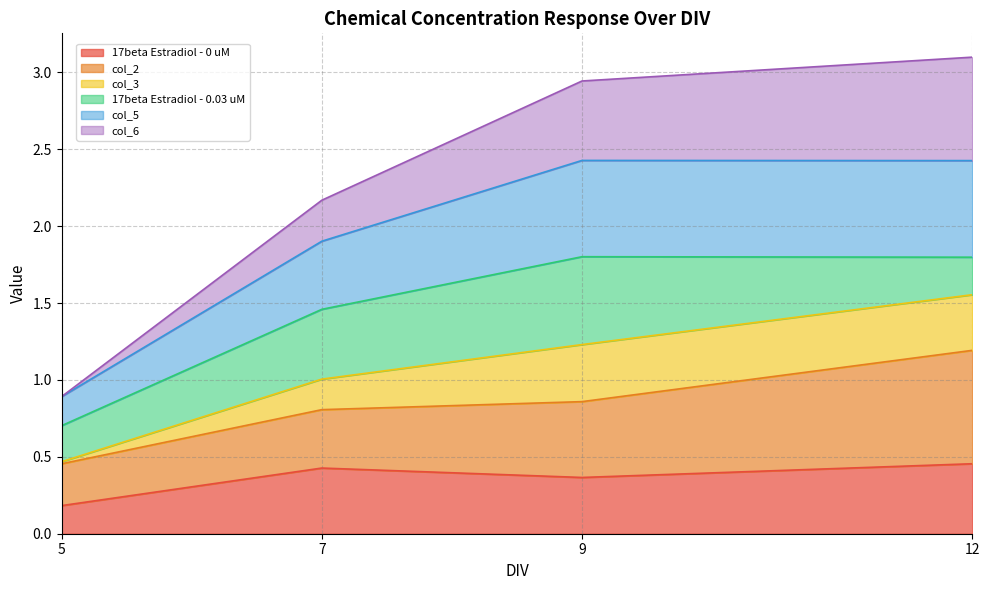

What is the spread (max minus min) of values at 9?

2.6